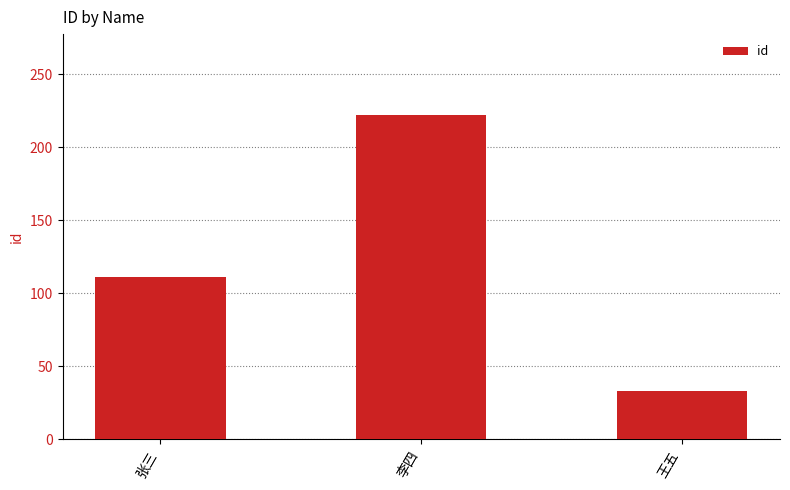

What is the average value?

122